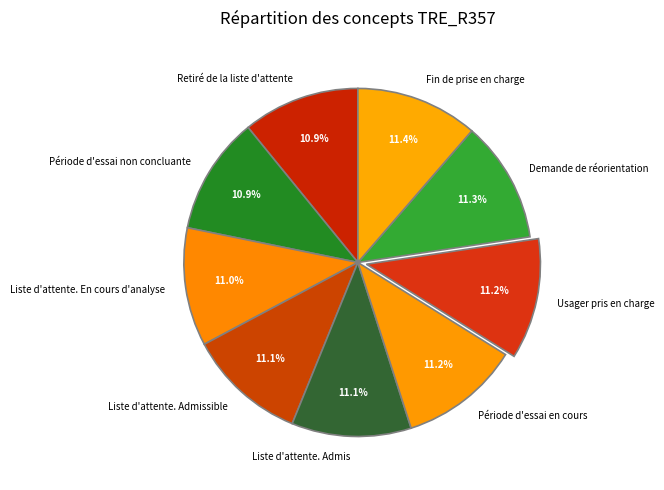

Combined, do Liste d'attente. En cours d'analyse and Liste d'attente. Admis account for over 50%?

No